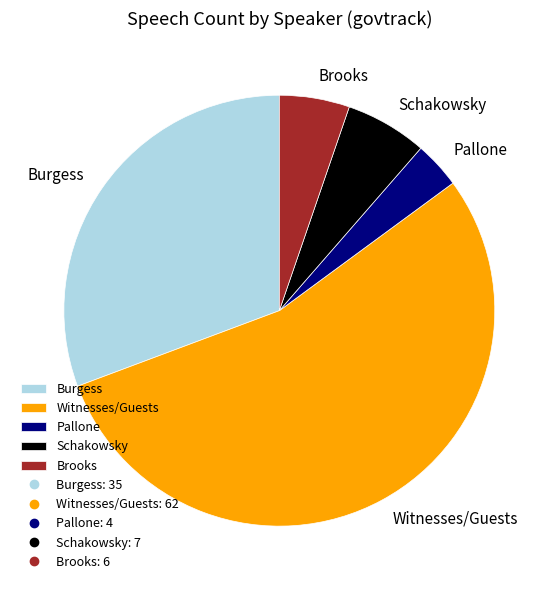

Between Brooks and Schakowsky, which is larger?

Schakowsky